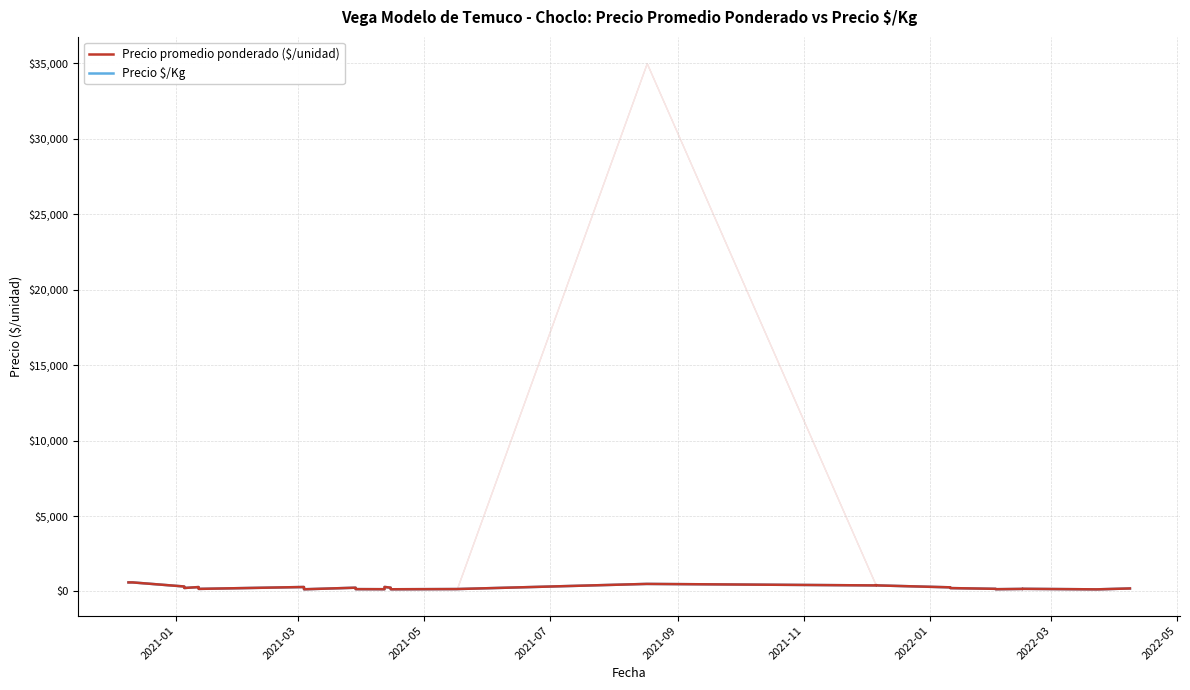

True or false: Precio $/Kg and Precio promedio ponderado ($/unidad) intersect in this chart.

False